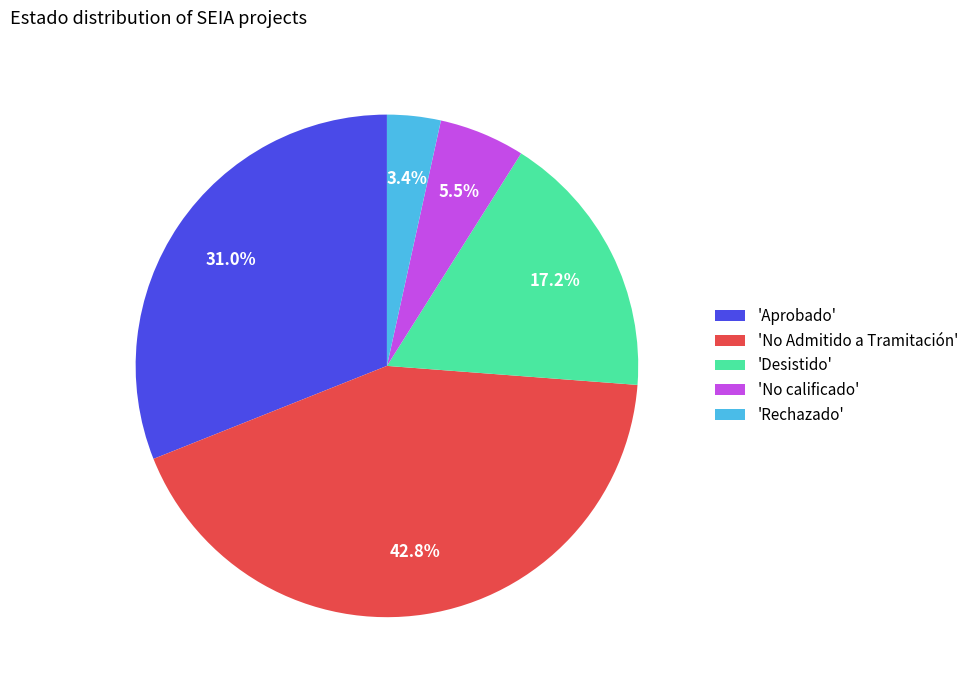

Which slice is the largest?

'No Admitido a Tramitación'